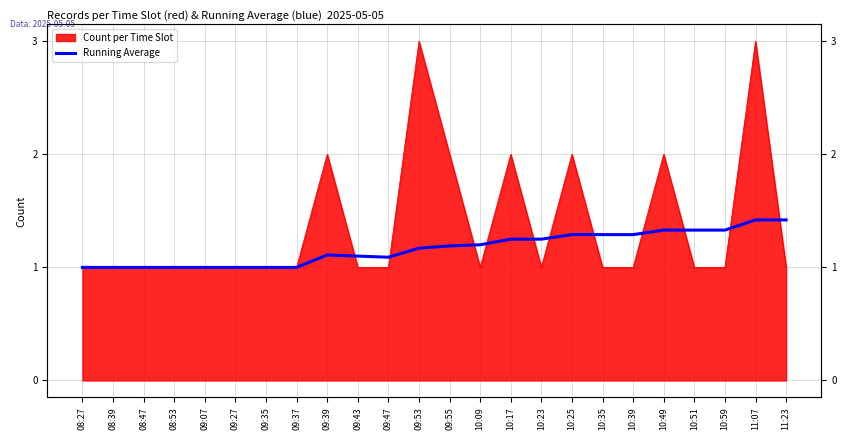

What is the label of the 21st point from the right?

08:53